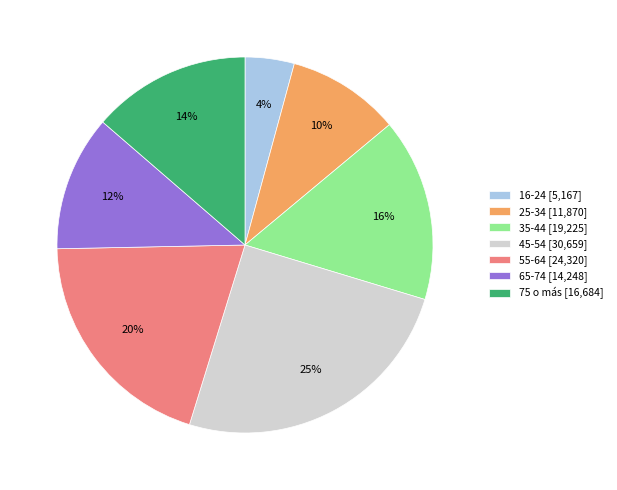

Does 75 o más represent more than half of the total?

No